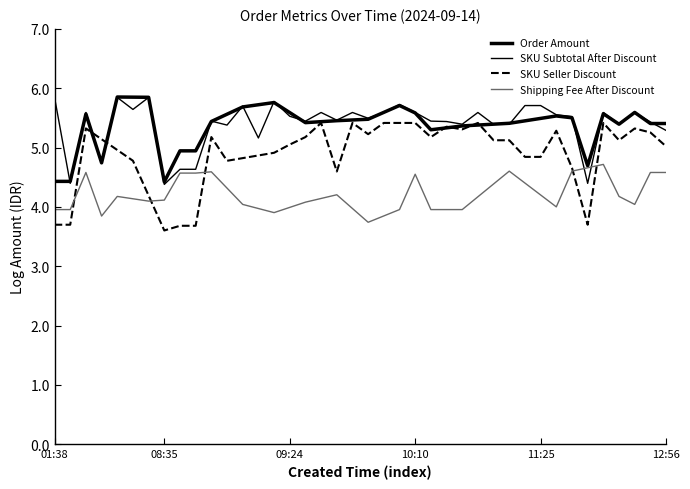

Count the number of categories in the chart.

40